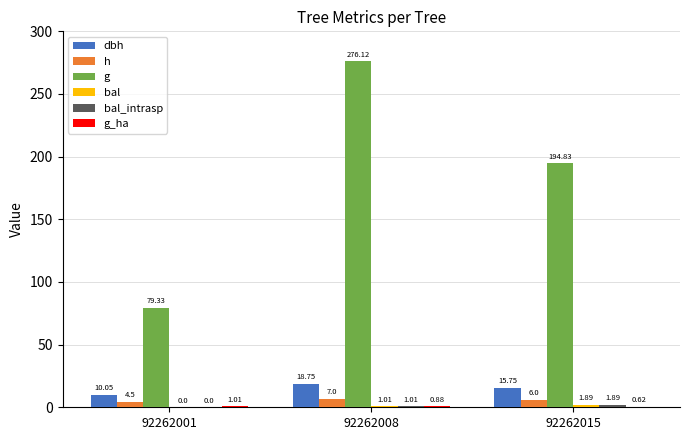

How many categories are shown in the chart?

3